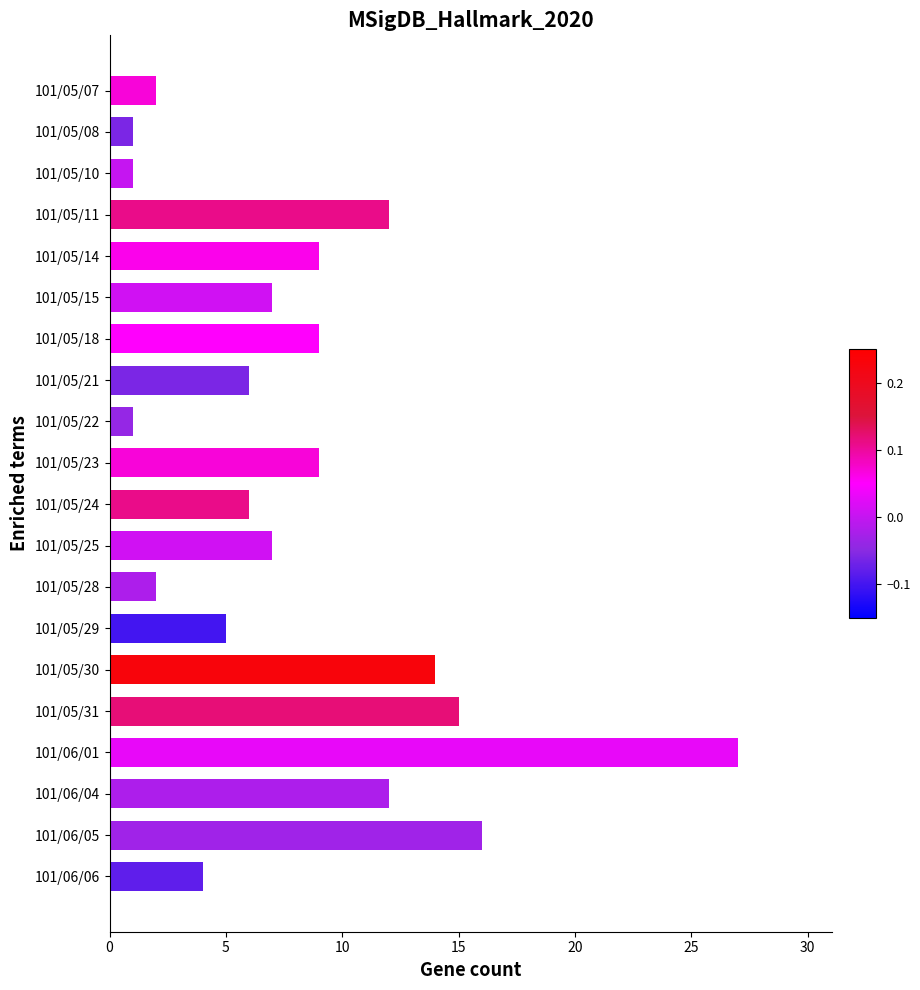

What is the label of the 4th bar from the bottom?

101/06/01